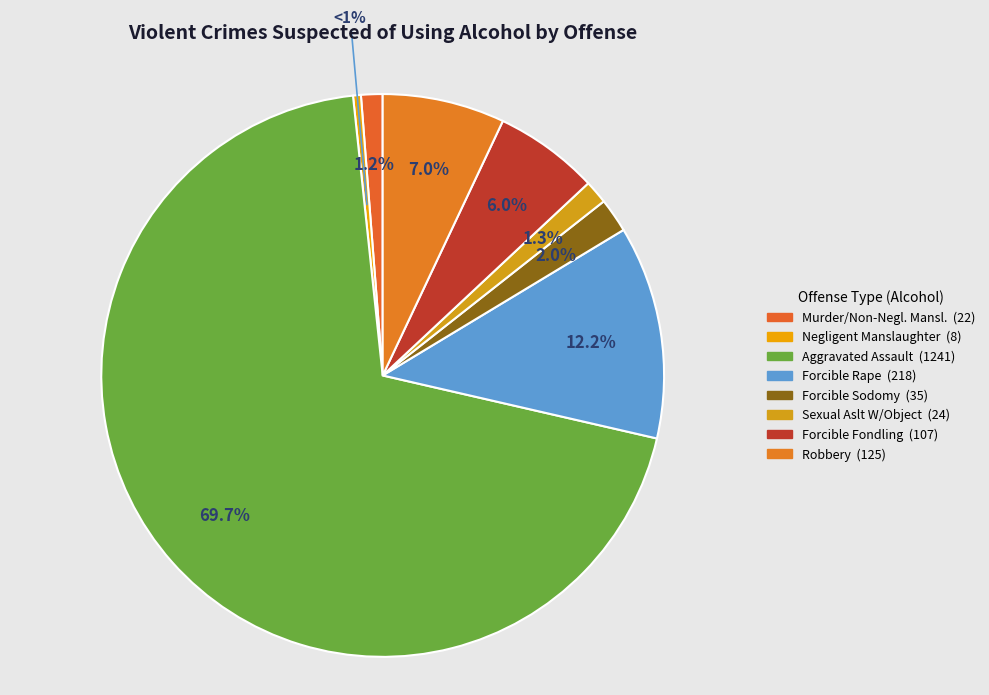

What is the change in value from Forcible Rape to Forcible Fondling?

-111